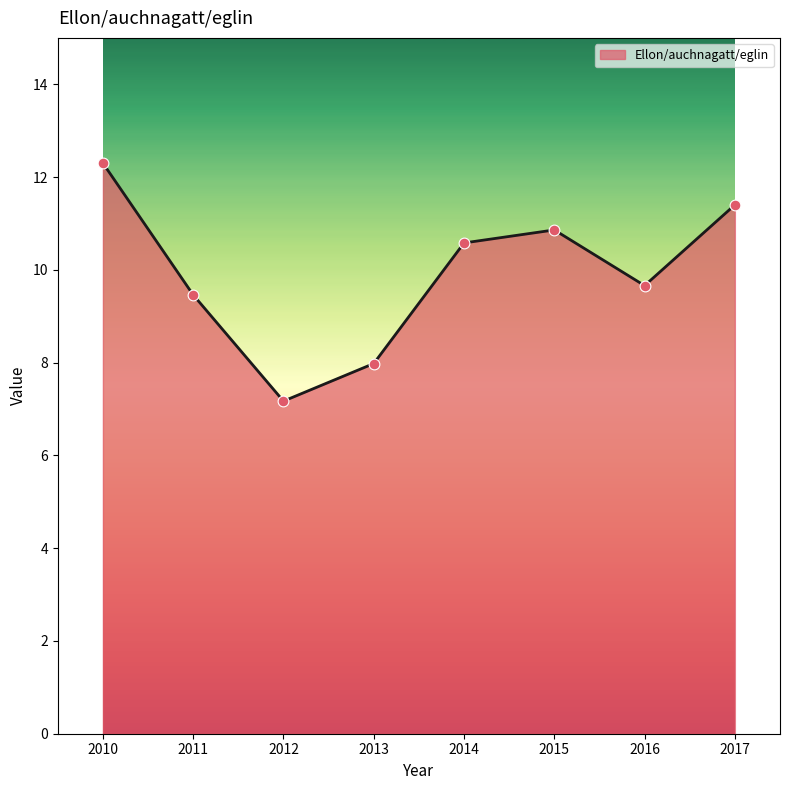

What is the ratio of the value at 2011 to the value at 2013?

1.2